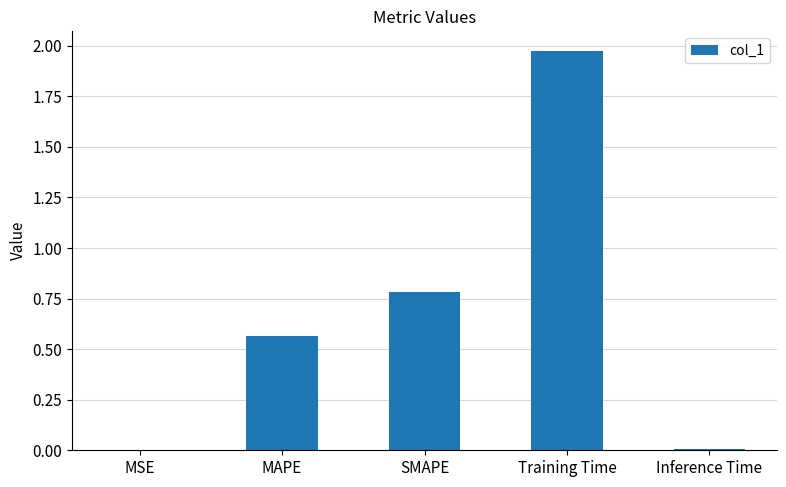

What is the change in value from MAPE to SMAPE?

+0.2